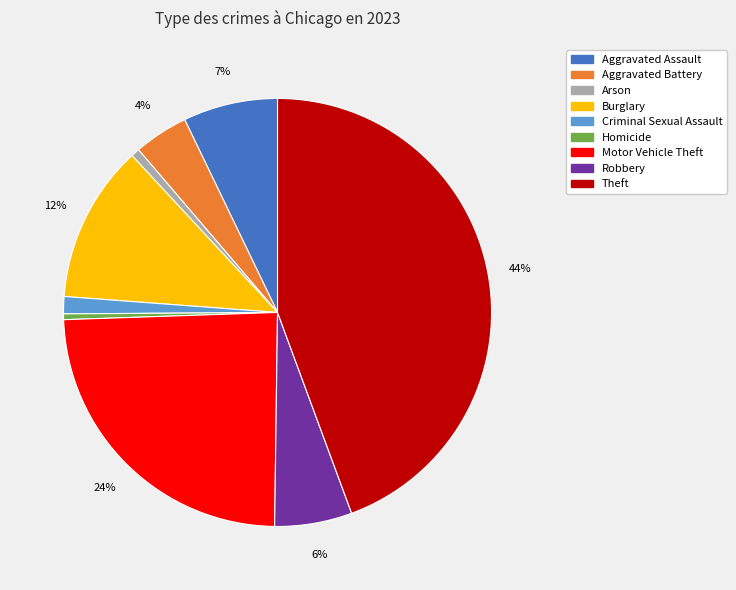

Which category has the biggest portion of the pie?

Theft